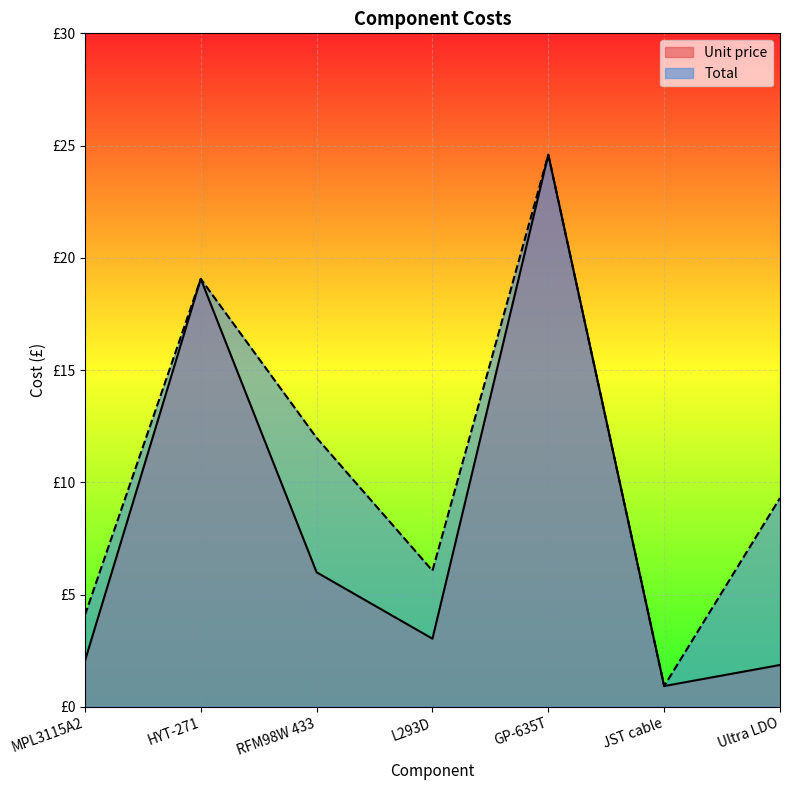

Is the value of Total at RFM98W 433 greater than the value of Unit price at L293D?

Yes